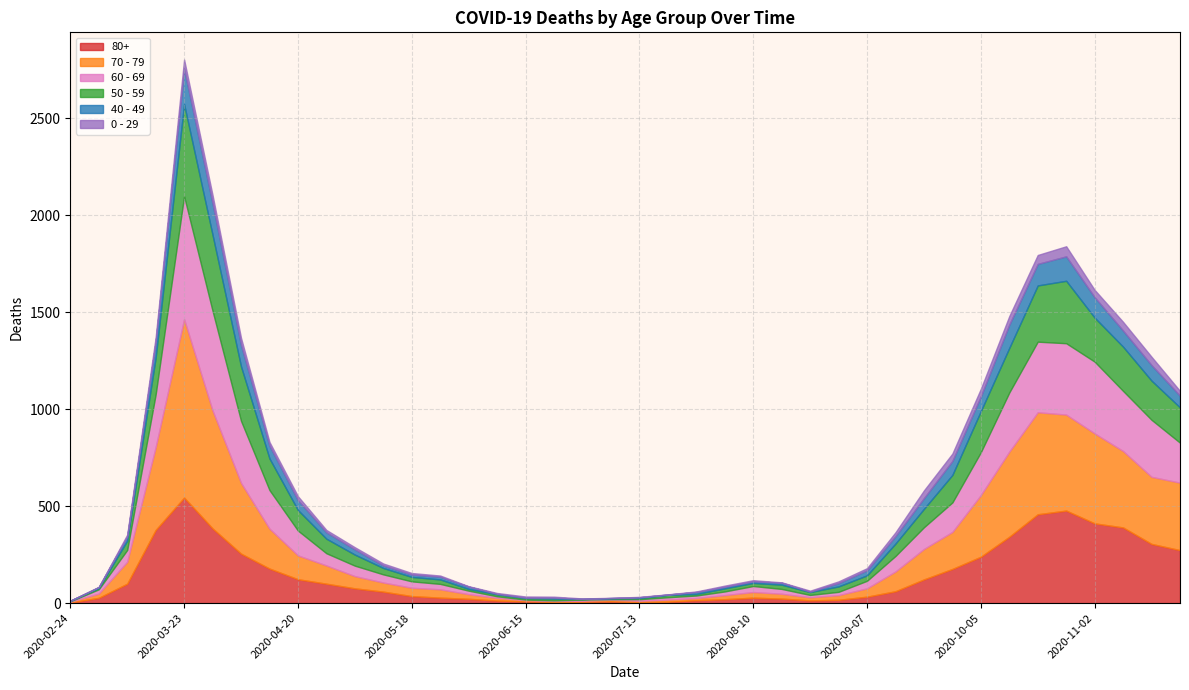

What is the label of the 21st point from the right?

2020-07-06